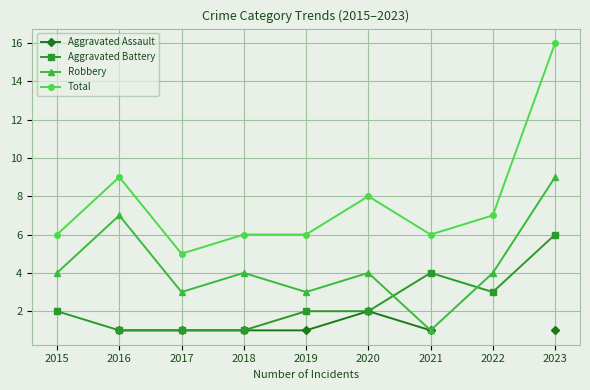

The value of Aggravated Assault at 2016 is 0.6. True or false?

False